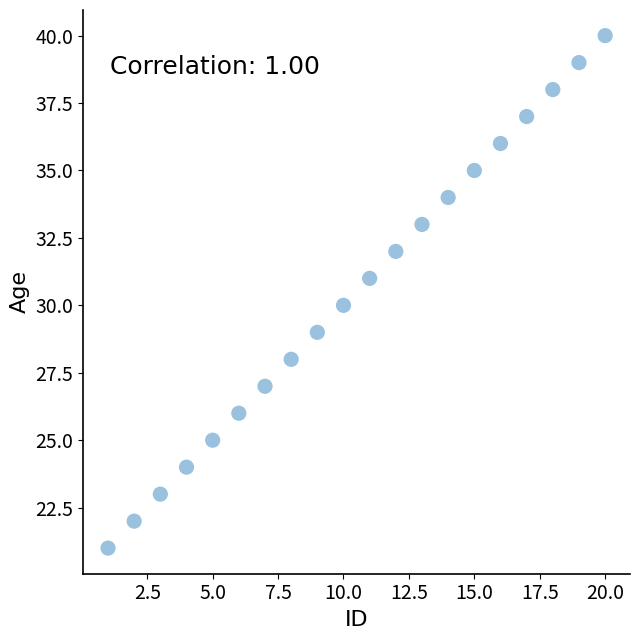

What is the range of Y values (max minus min)?

19